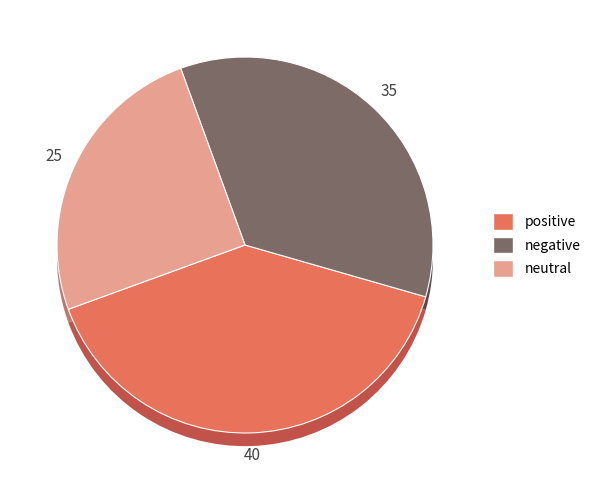

Is it true that positive is 40% of the pie?

True